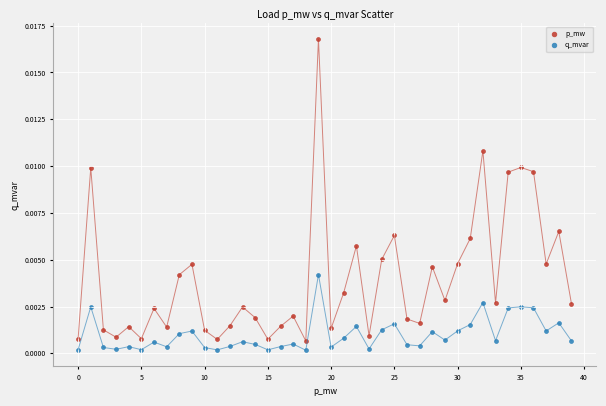

What are all the series names shown in the legend?

p_mw, q_mvar